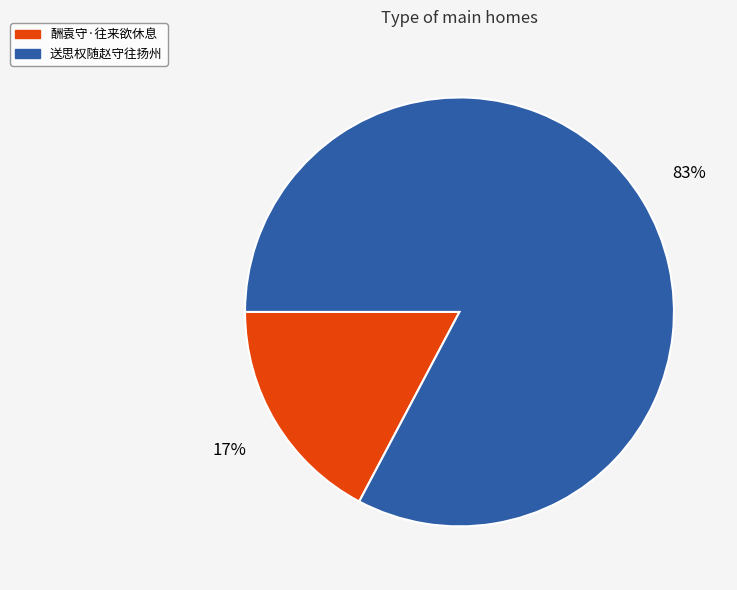

The 酬袁守·往来欲休息 slice represents 23% of the pie. True or false?

False